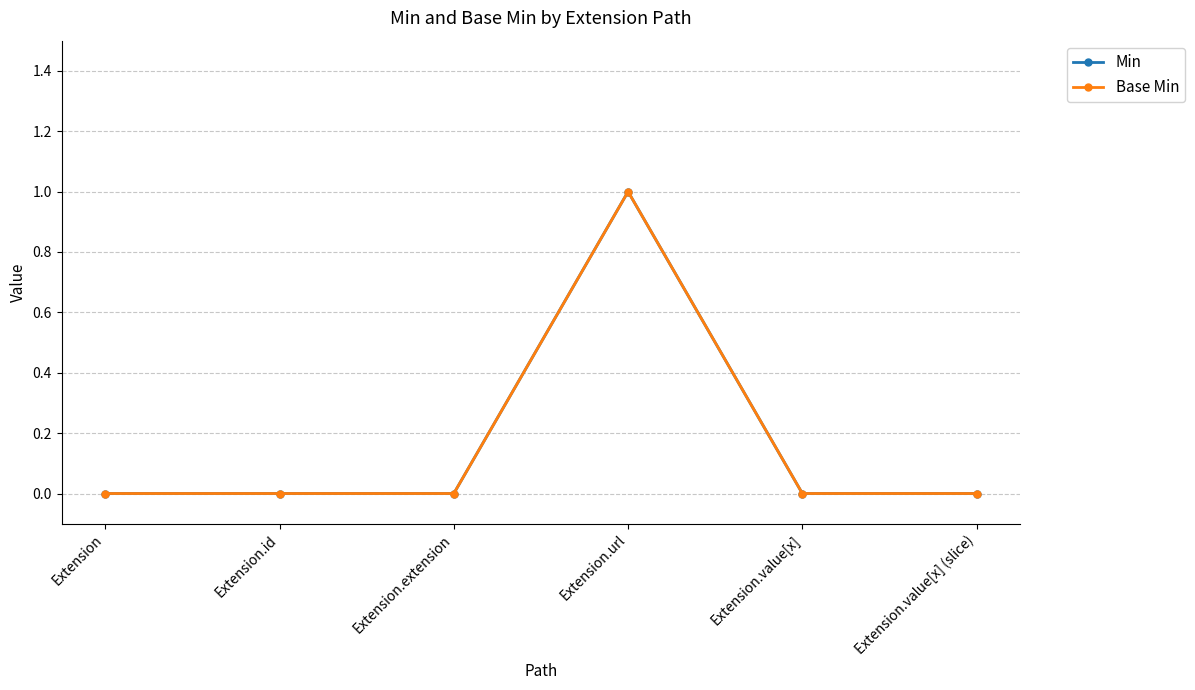

What is the label of the 4th point from the right?

Extension.extension